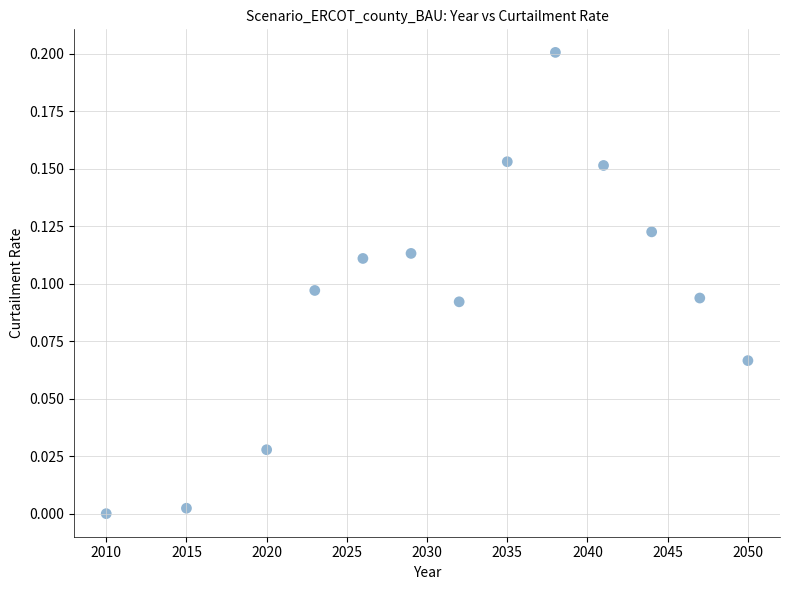

What is the range of X values (max minus min)?

40.0